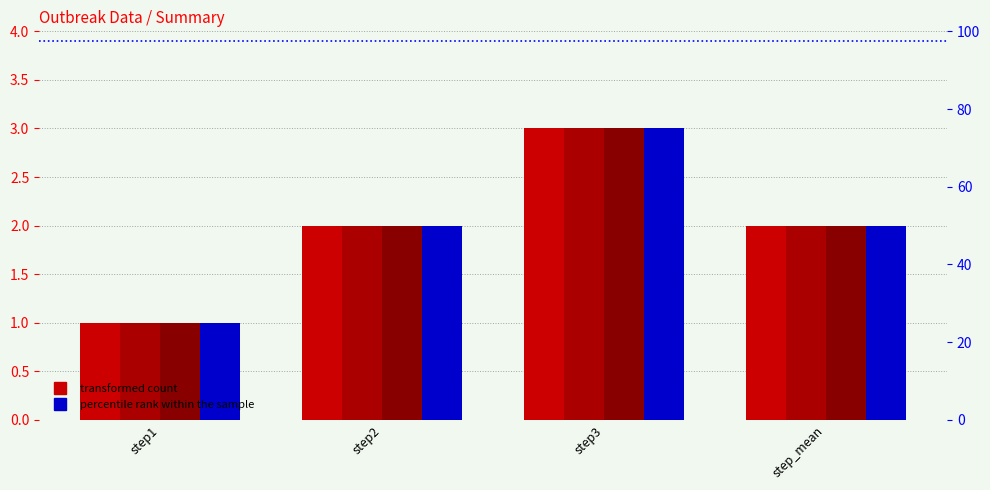

Which series changed the most between step1 and step_mean?

outbreak1